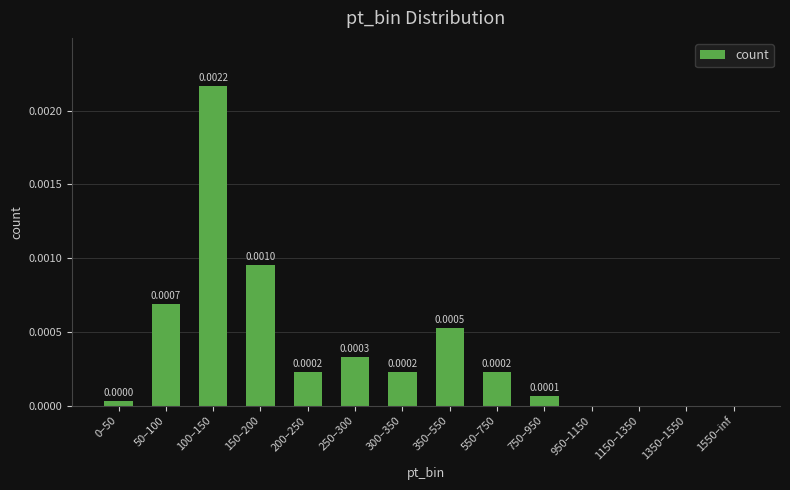

Which label corresponds to the largest value in the chart?

100–150